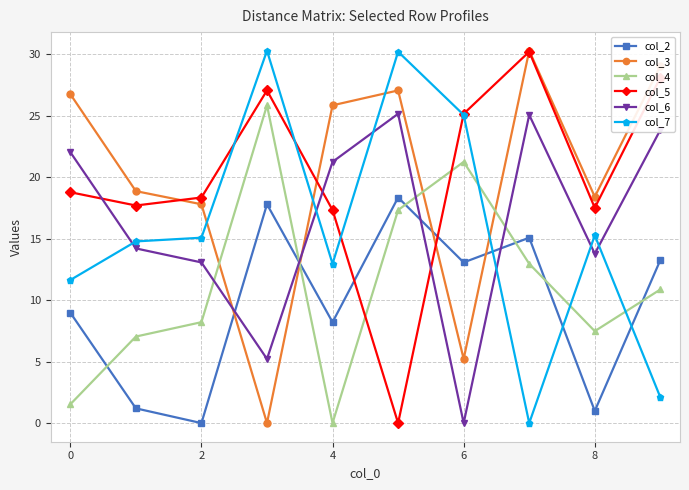

What is the value of the col_4 point at the 4th from the left?

25.9